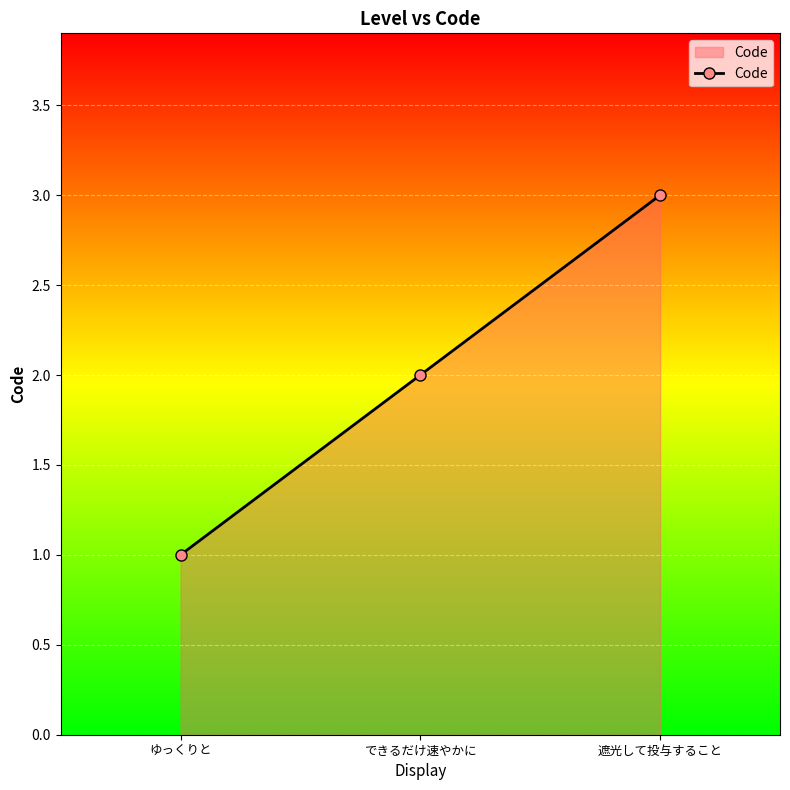

How many lines are shown in the chart?

1